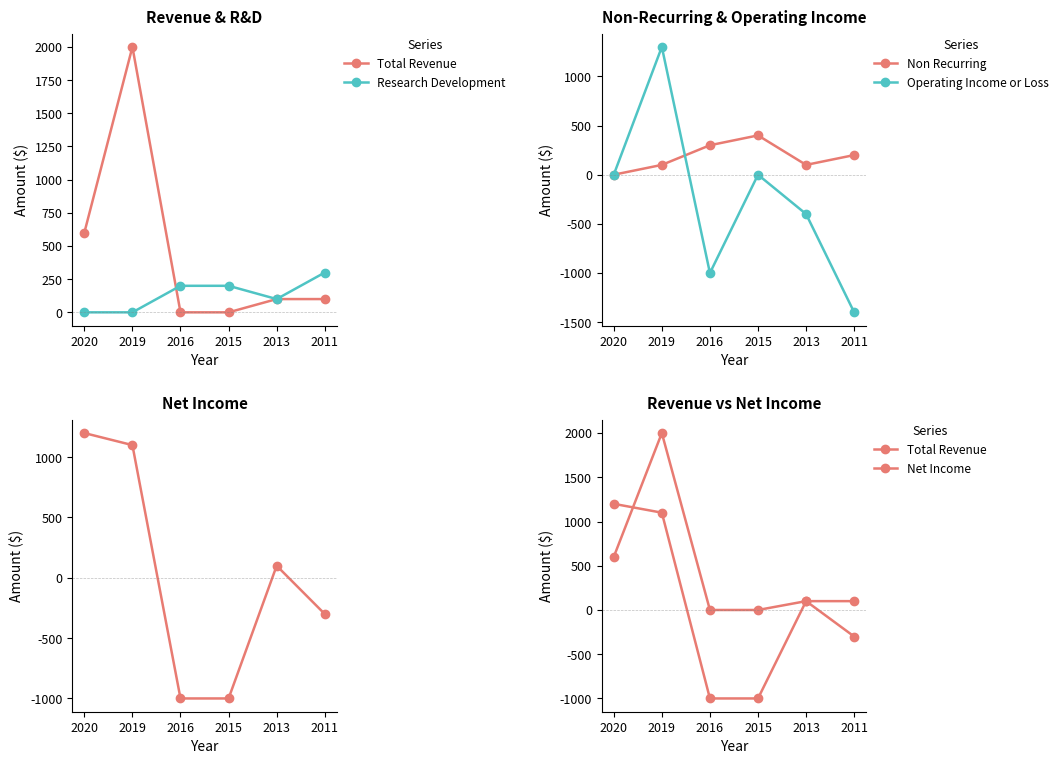

At which label does Total Revenue first exceed 100?

2020